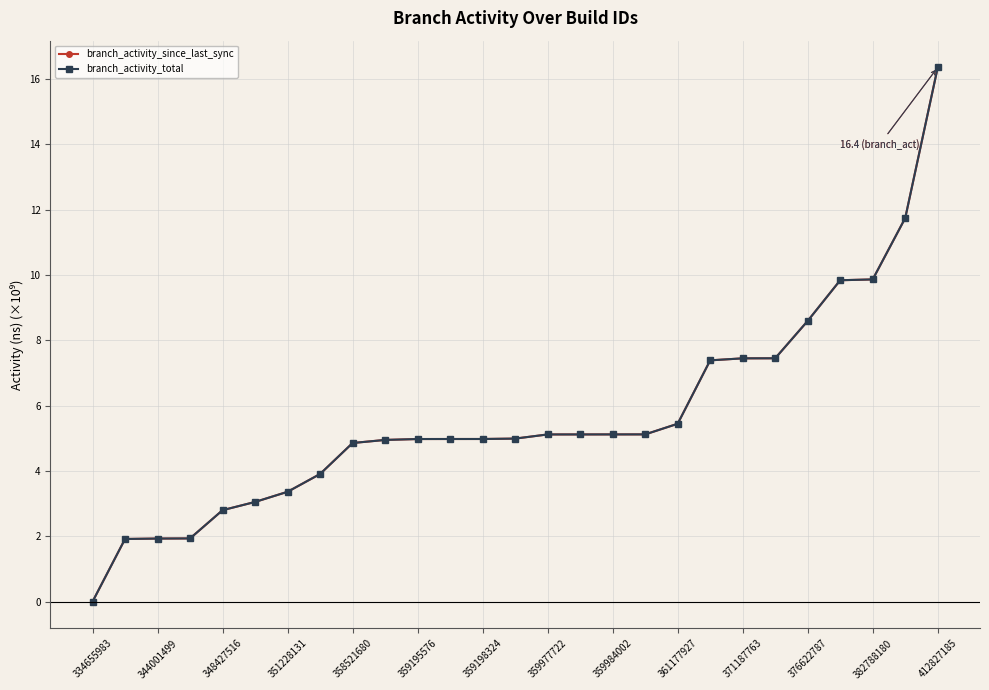

What is the label of the 27th point from the right?

334655983